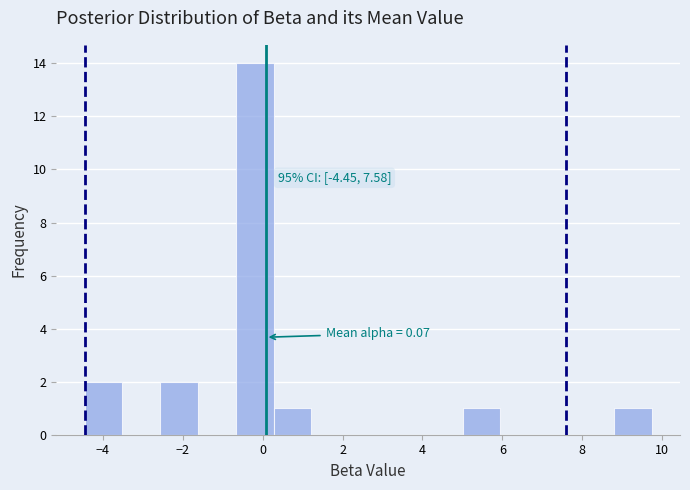

Which range on the x-axis has the tallest bar?

-0.6 to 0.2